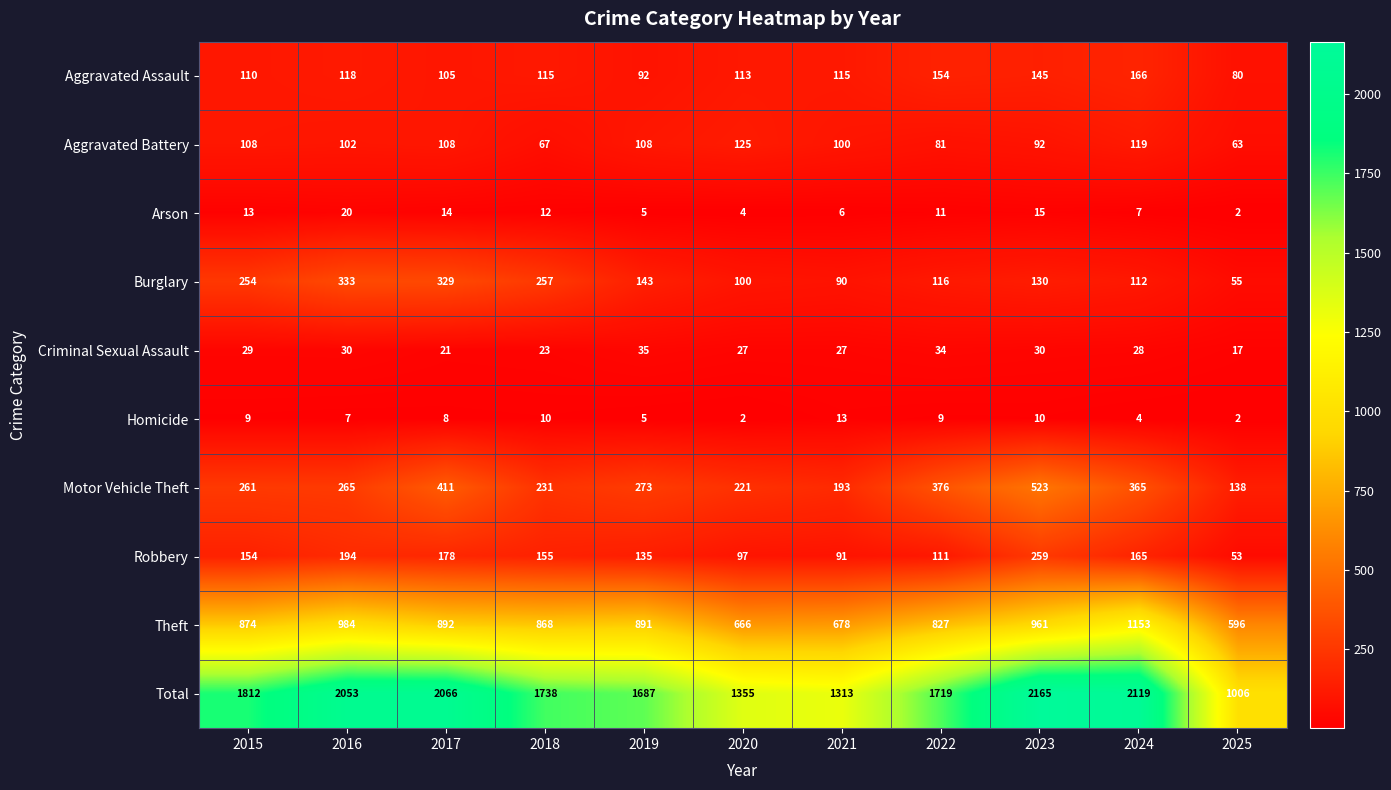

What is the spread (max minus min) of values at 2023?

2155